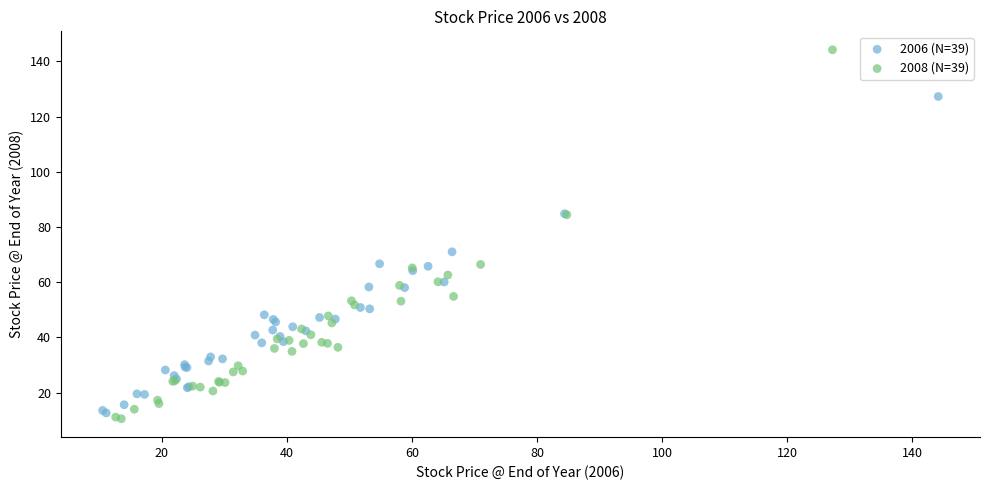

Which series reaches the maximum Y coordinate?

2008 (N=39)